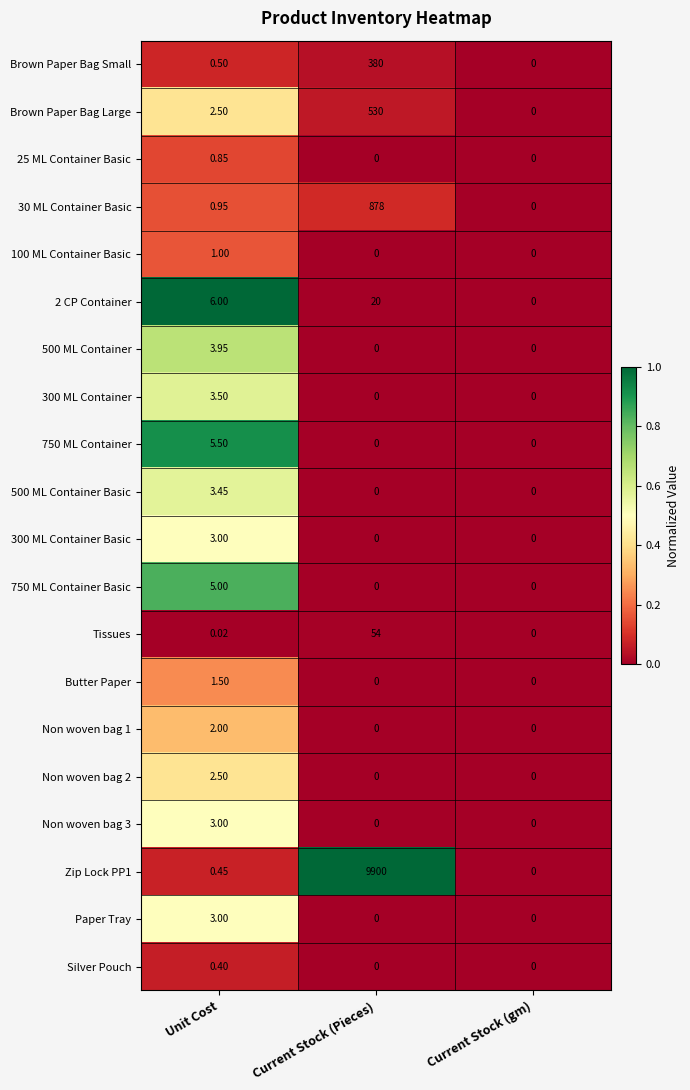

At which category is the sum across all series the highest?

Current Stock (Pieces)